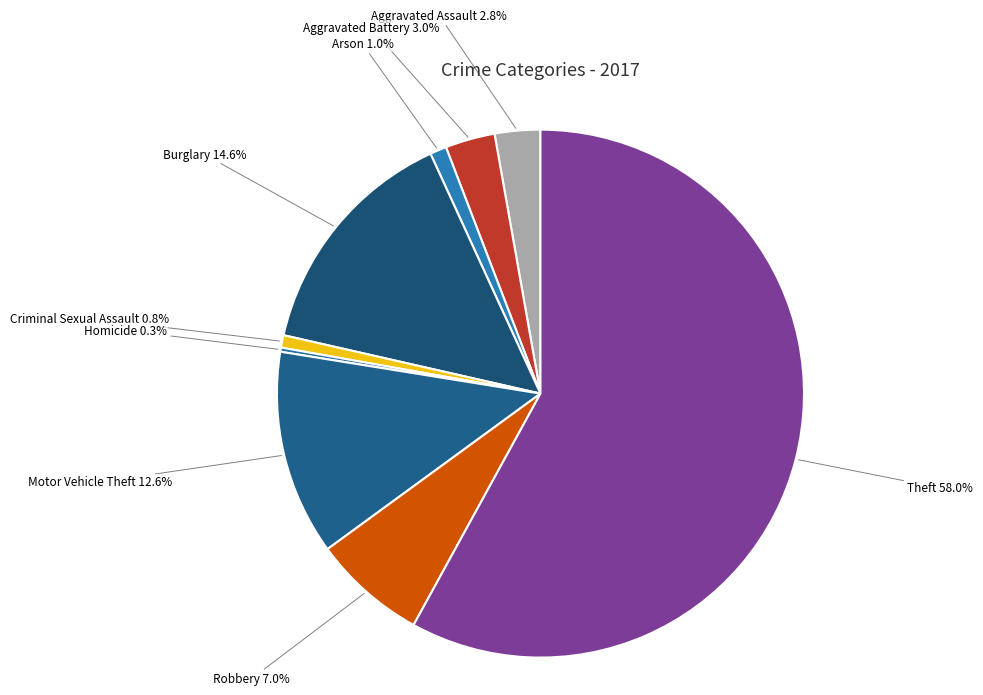

The Criminal Sexual Assault slice represents 1% of the pie. True or false?

True